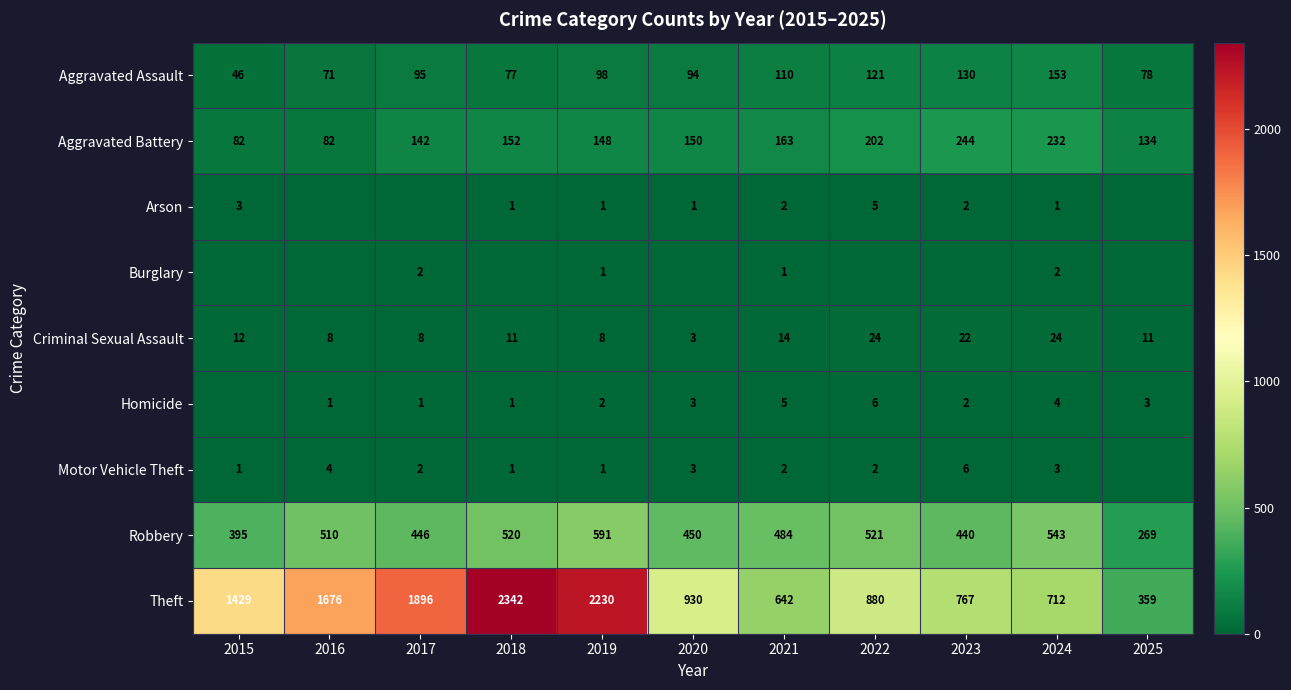

The value of Aggravated Battery at 2025 is 240. True or false?

False